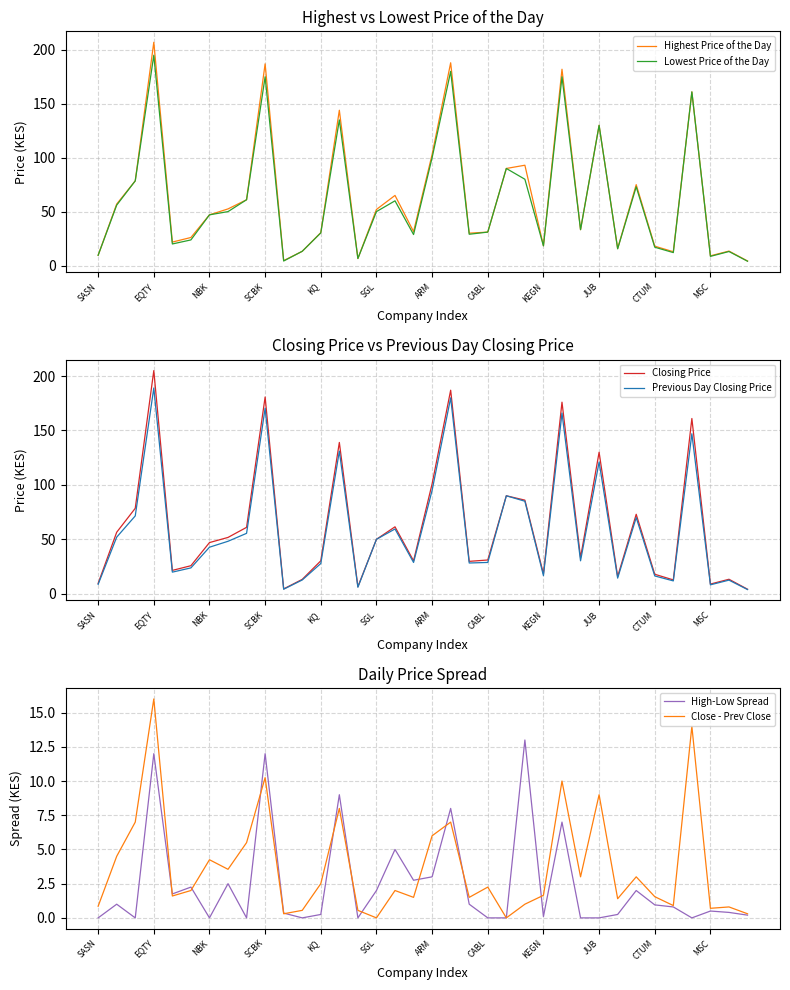

How many lines are shown in the chart?

6